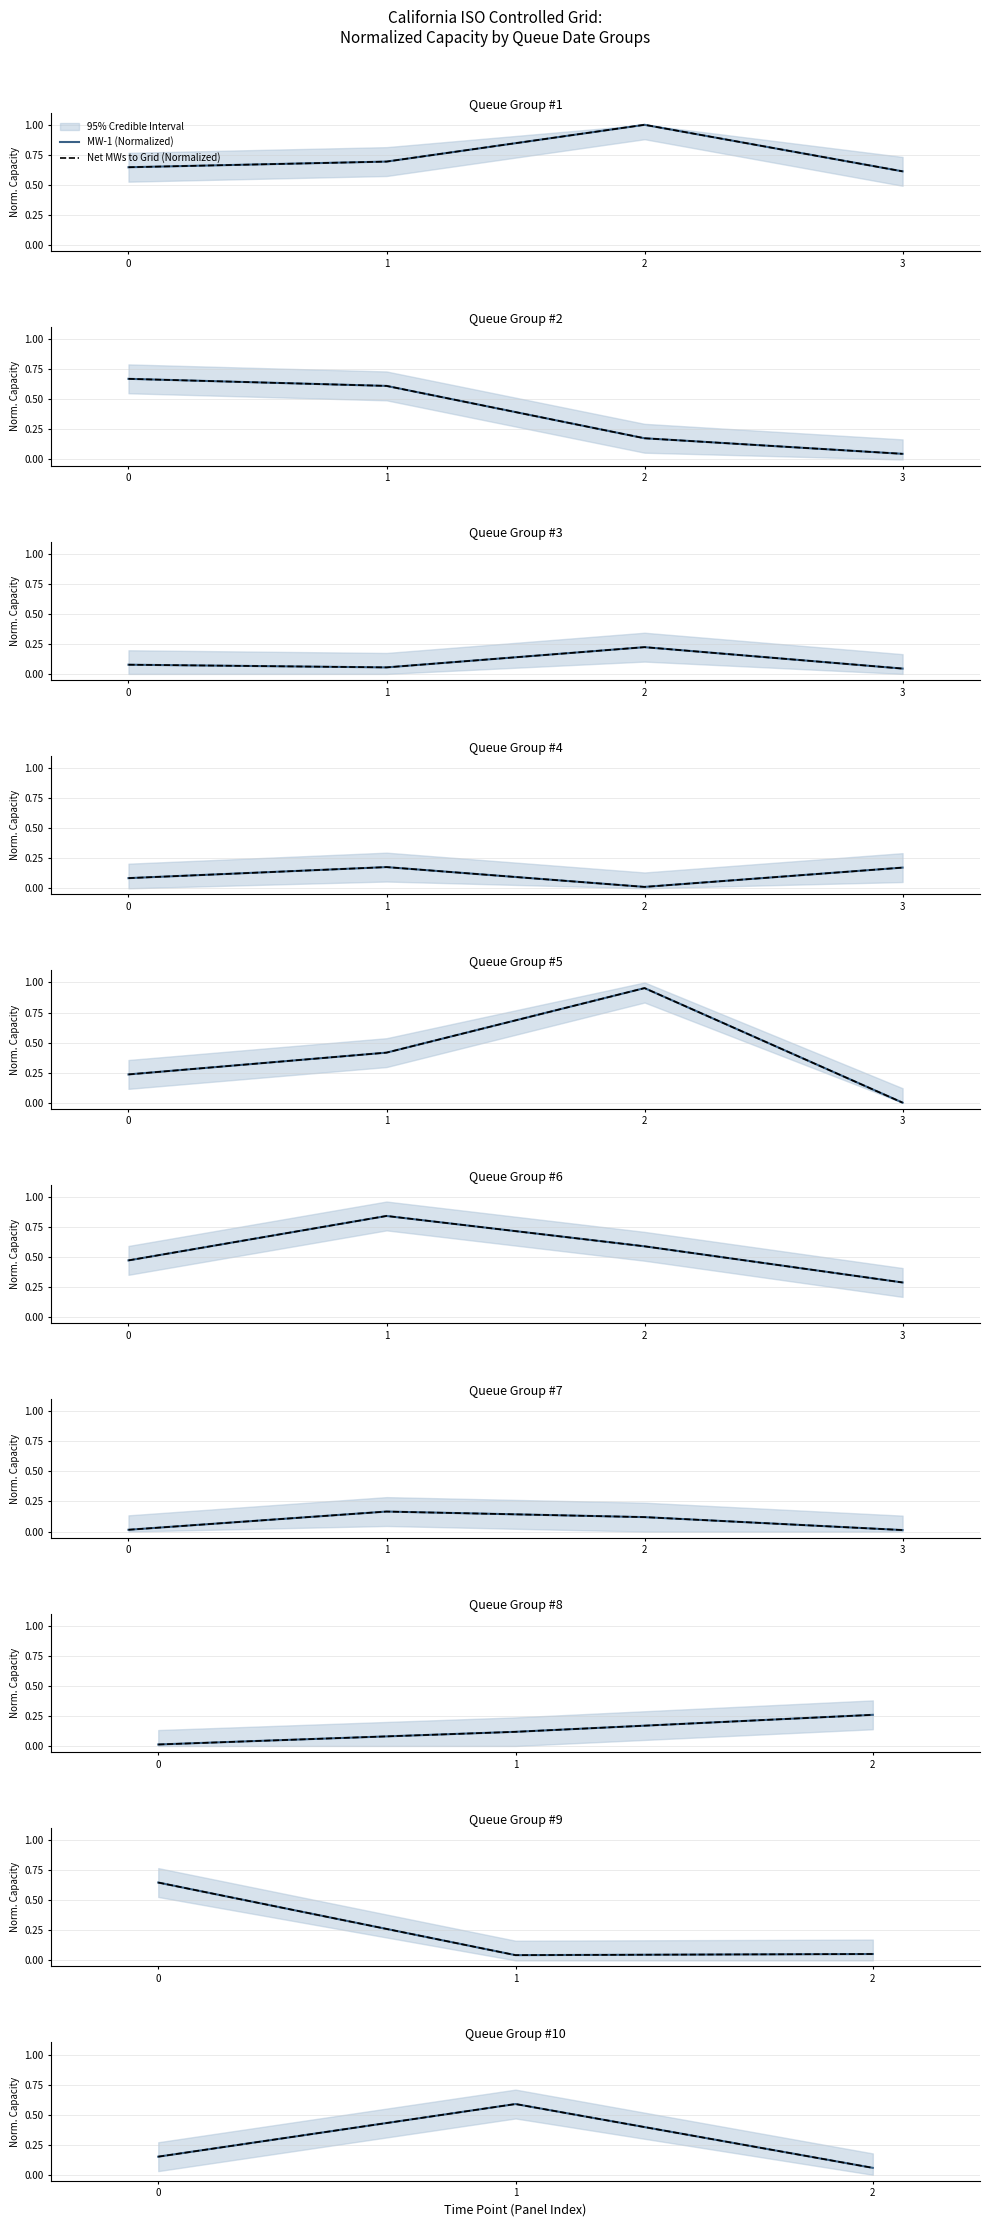

What is the value of the Net MWs to Grid (Normalized) point at the 3rd from the left?

0.1